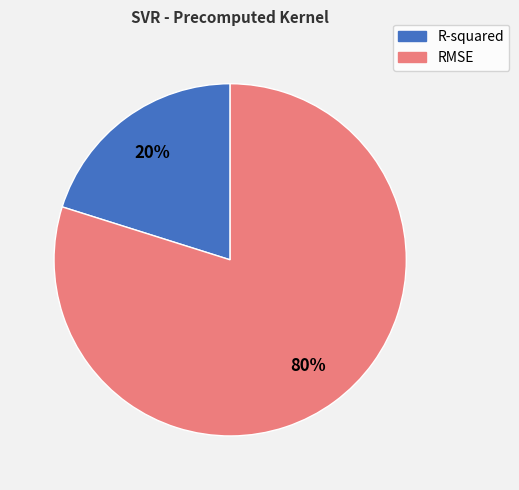

Which has a higher value, R-squared or RMSE?

RMSE